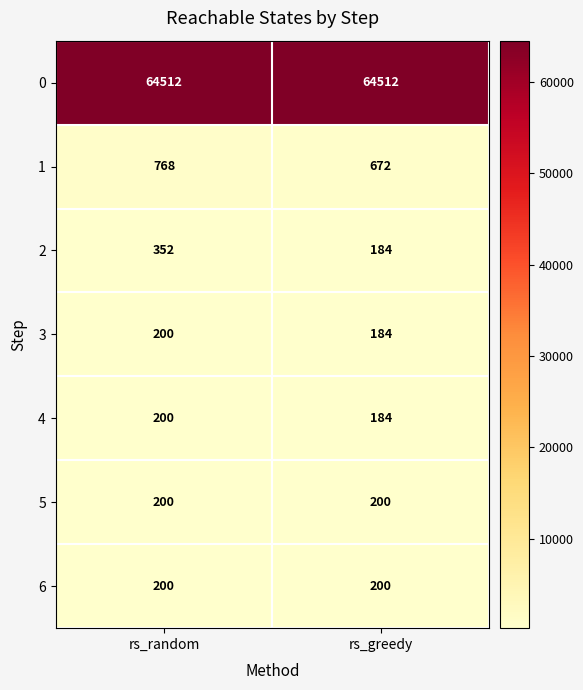

At which category is the sum across all series the highest?

rs_random